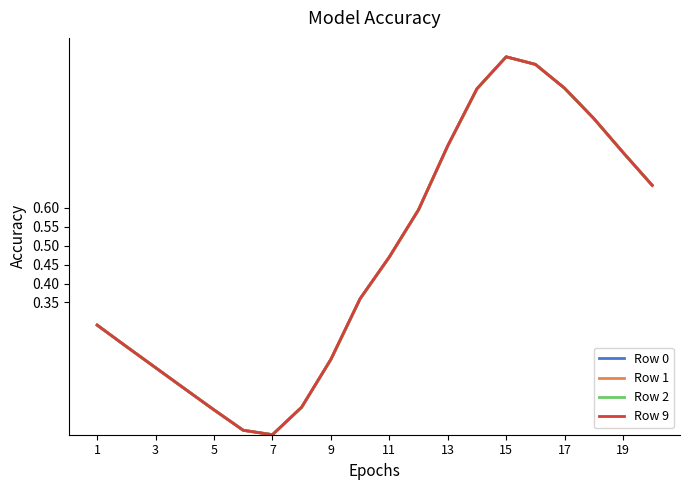

Does the chart display data point markers on the line(s)?

No